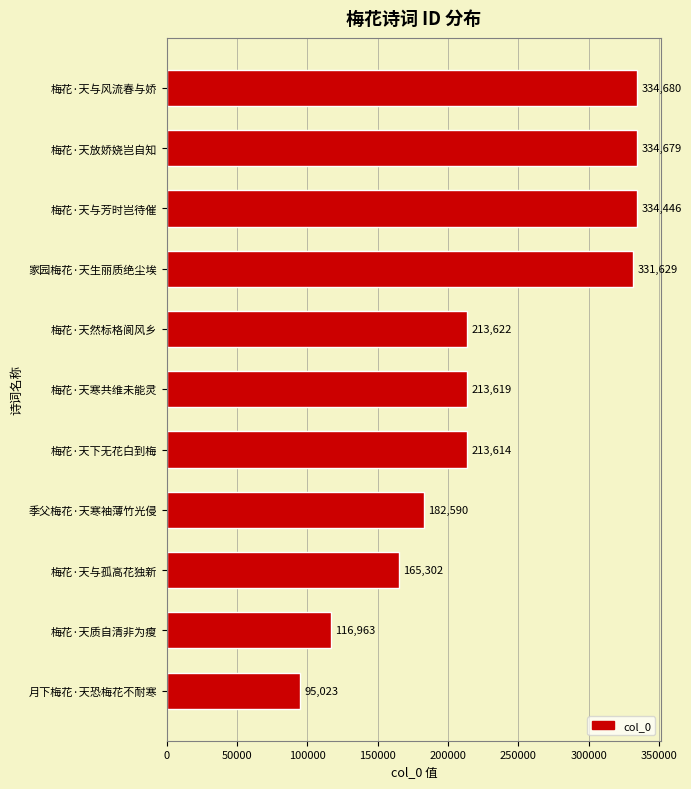

List the labels in order of value, smallest first.

月下梅花·天恐梅花不耐寒, 梅花·天质自清非为瘦, 梅花·天与孤高花独新, 季父梅花·天寒袖薄竹光侵, 梅花·天下无花白到梅, 梅花·天寒共维未能灵, 梅花·天然标格阆风乡, 家园梅花·天生丽质绝尘埃, 梅花·天与芳时岂待催, 梅花·天放娇娆岂自知, 梅花·天与风流春与娇